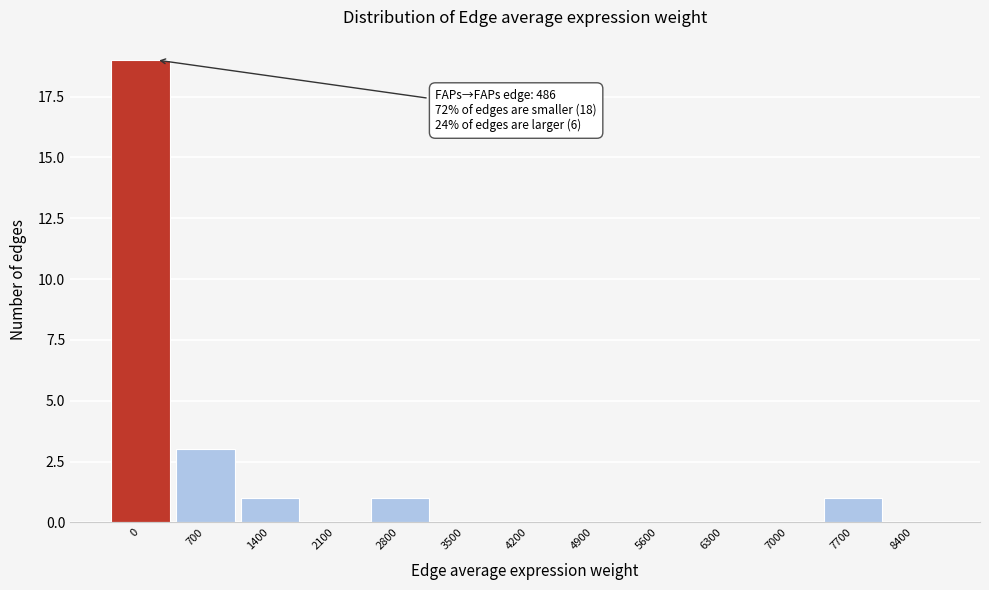

Reading left to right, list all the values displayed in this chart.

0=19	700=3	1400=1	2100=0	2800=1	3500=0	4200=0	4900=0	5600=0	6300=0	7000=0	7700=1	8400=0